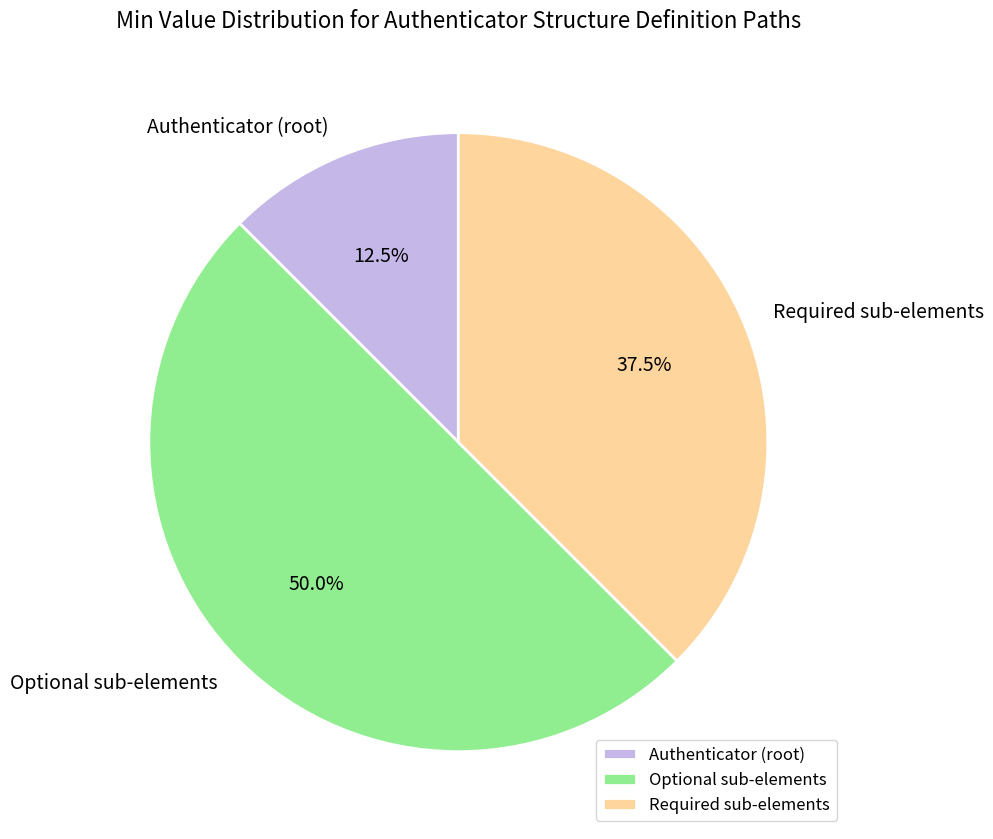

Rank the categories by value from lowest to highest.

Authenticator (root), Required sub-elements, Optional sub-elements